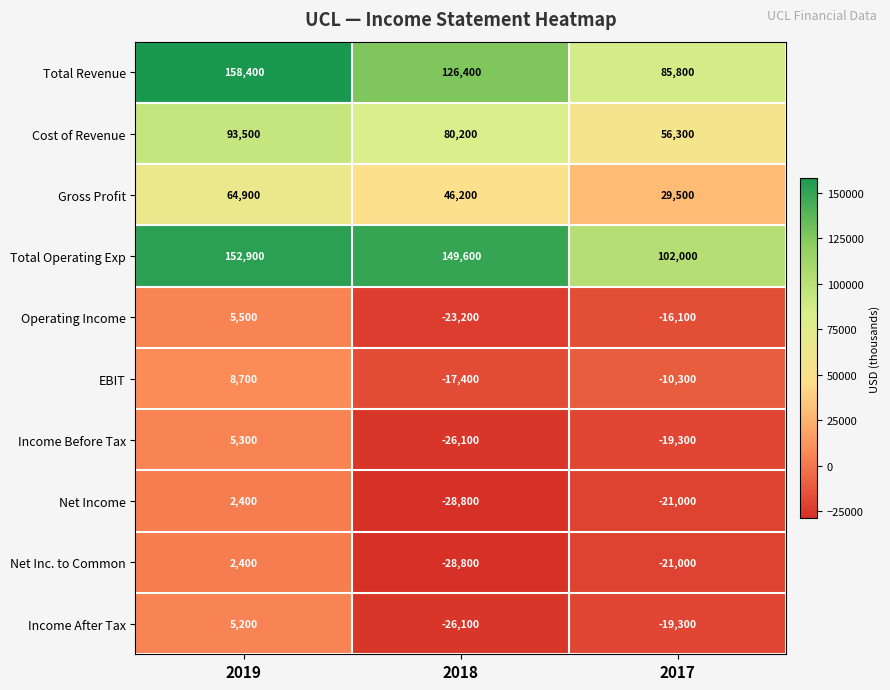

Reading left to right, what are all the values shown in this chart?

Total Revenue: 2019=158400	2018=126400	2017=85800
Cost of Revenue: 2019=93500	2018=80200	2017=56300
Gross Profit: 2019=64900	2018=46200	2017=29500
Total Operating Exp: 2019=152900	2018=149600	2017=102000
Operating Income: 2019=5500	2018=-23200	2017=-16100
EBIT: 2019=8700	2018=-17400	2017=-10300
Income Before Tax: 2019=5300	2018=-26100	2017=-19300
Net Income: 2019=2400	2018=-28800	2017=-21000
Net Inc. to Common: 2019=2400	2018=-28800	2017=-21000
Income After Tax: 2019=5200	2018=-26100	2017=-19300